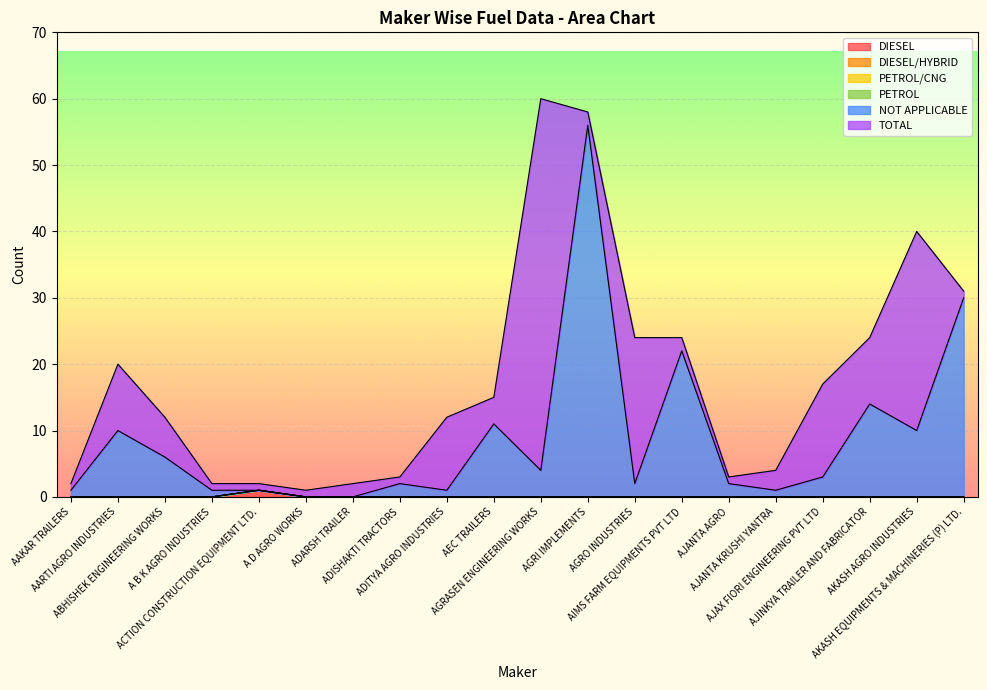

Which series has the largest total across all categories?

TOTAL